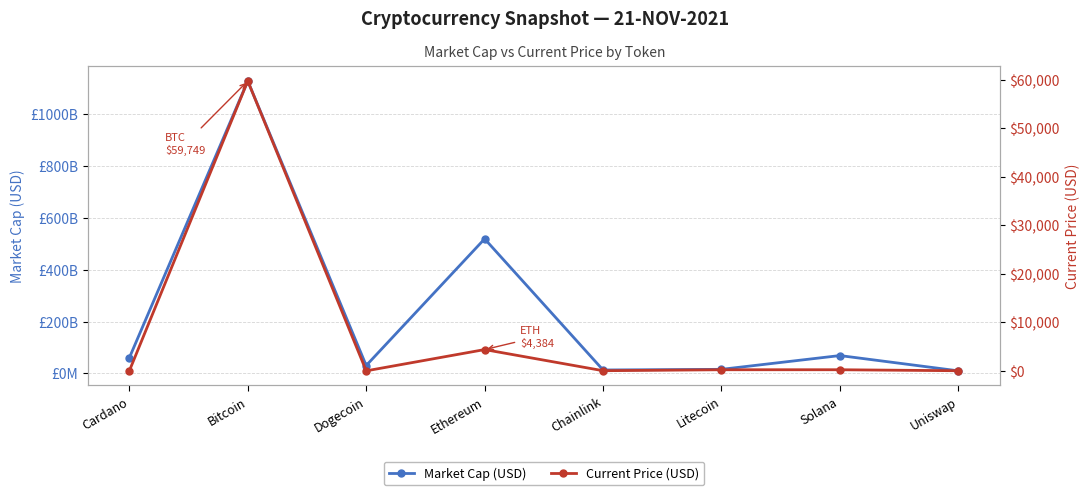

True or false: Current Price (USD) has more than 1 points higher than both neighbors.

True